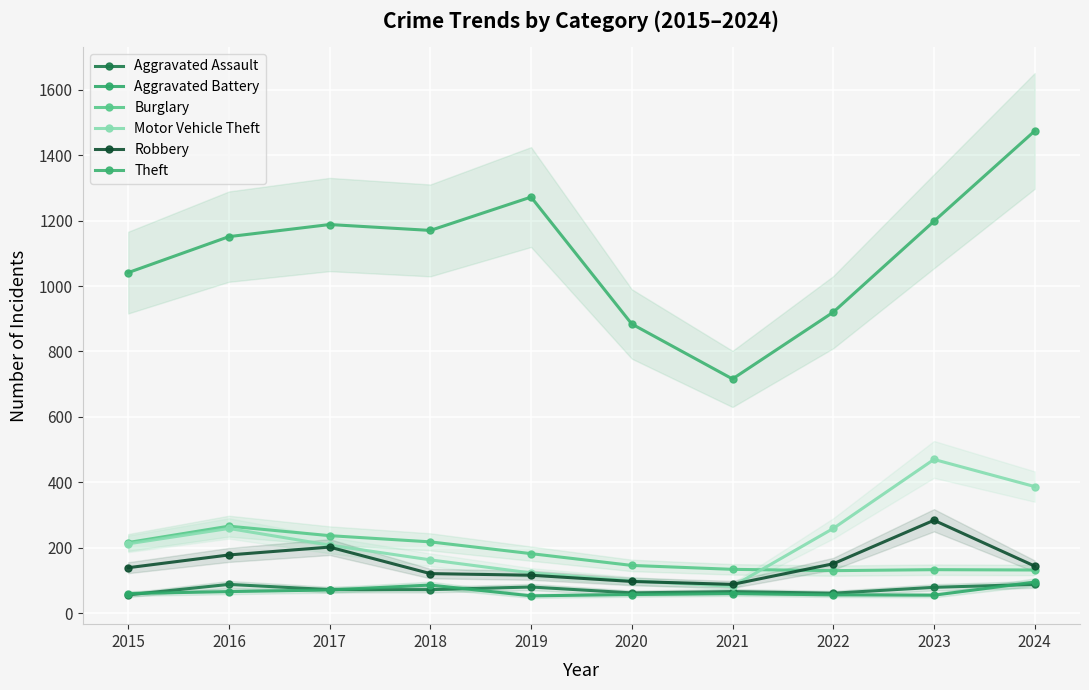

Which category has the highest value in the Burglary series?

2016